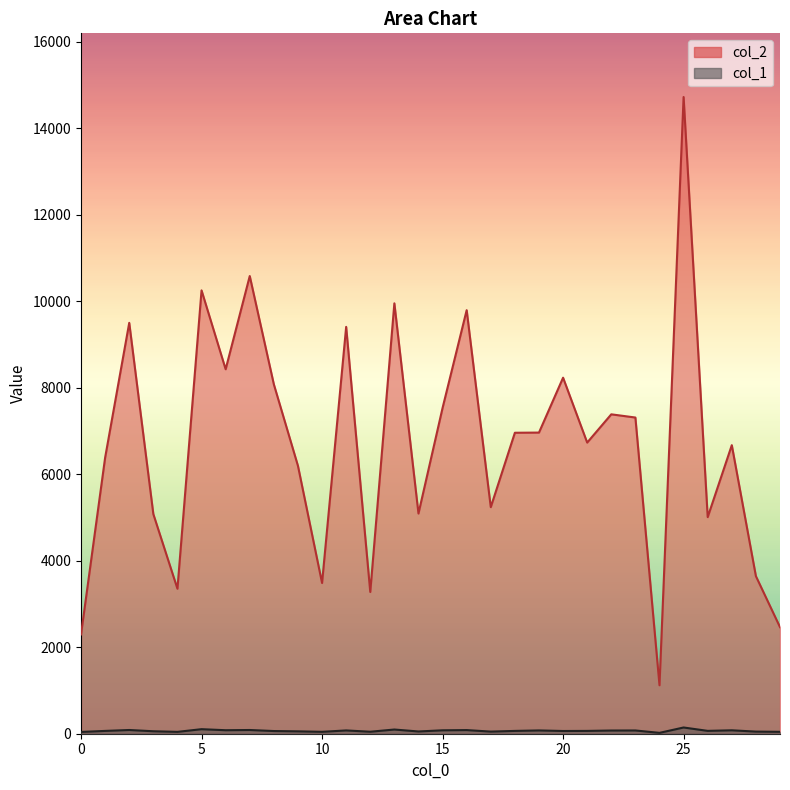

The value of col_2 at 23 is 7310. True or false?

True